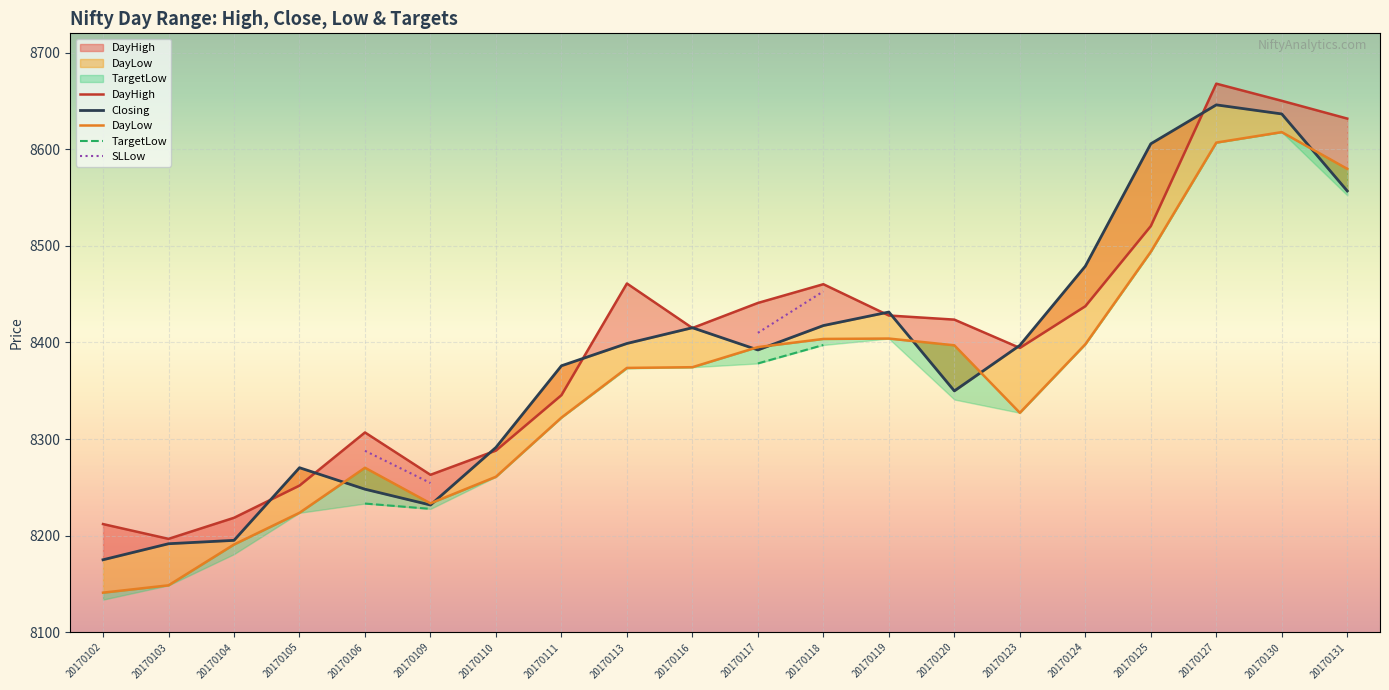

In Closing, how many points are higher than both neighbors (excluding endpoints)?

4